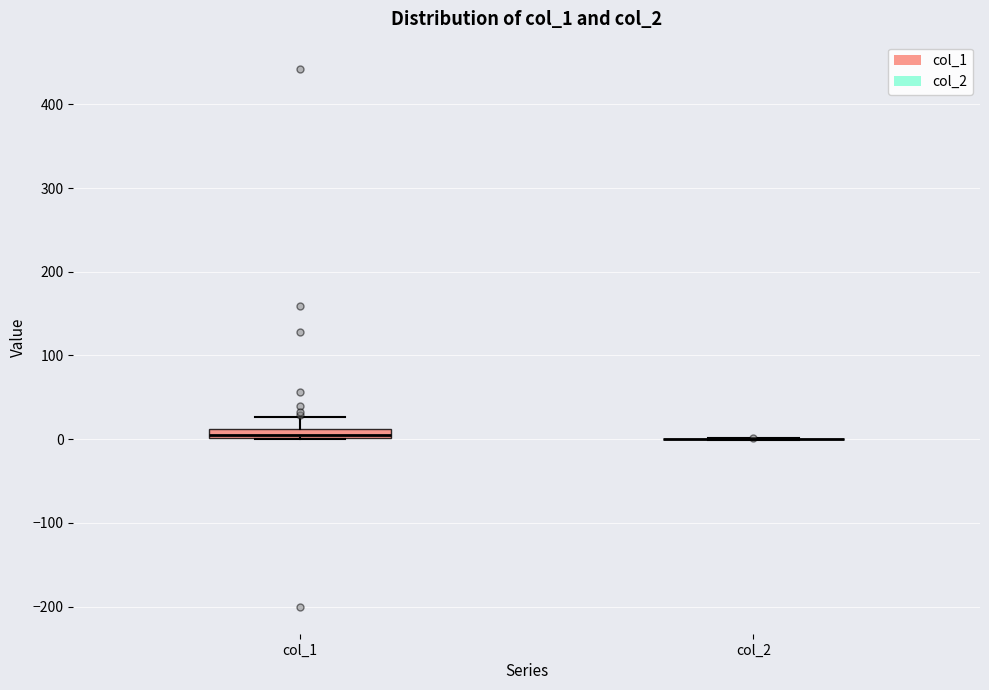

Where is the lower edge of the box for col_1 on the y-axis? The values are not printed on the chart, so give them approximately, as read against the axis.

0